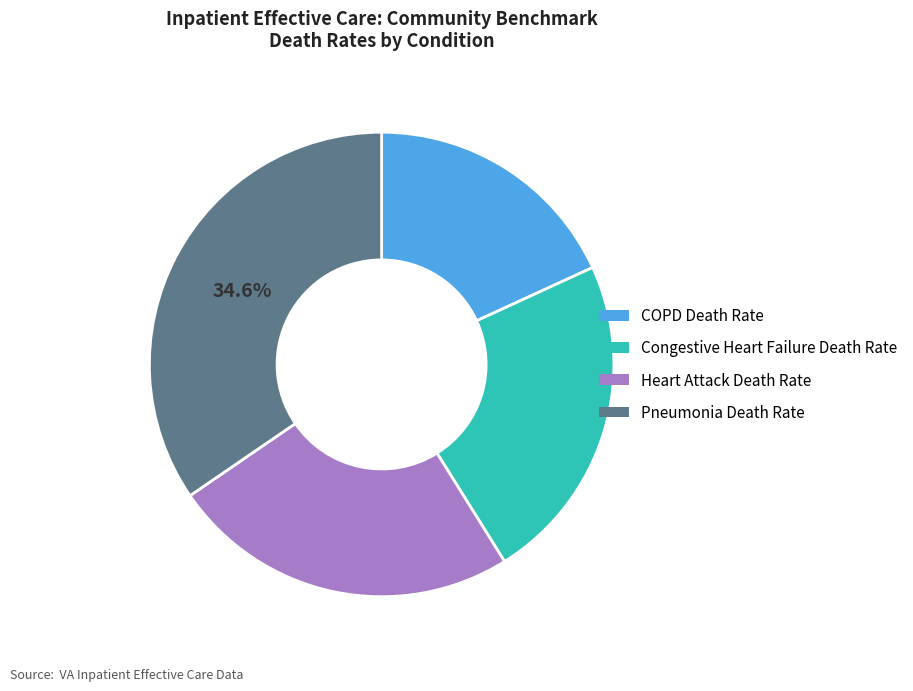

Which category has the biggest portion of the pie?

Pneumonia Death Rate